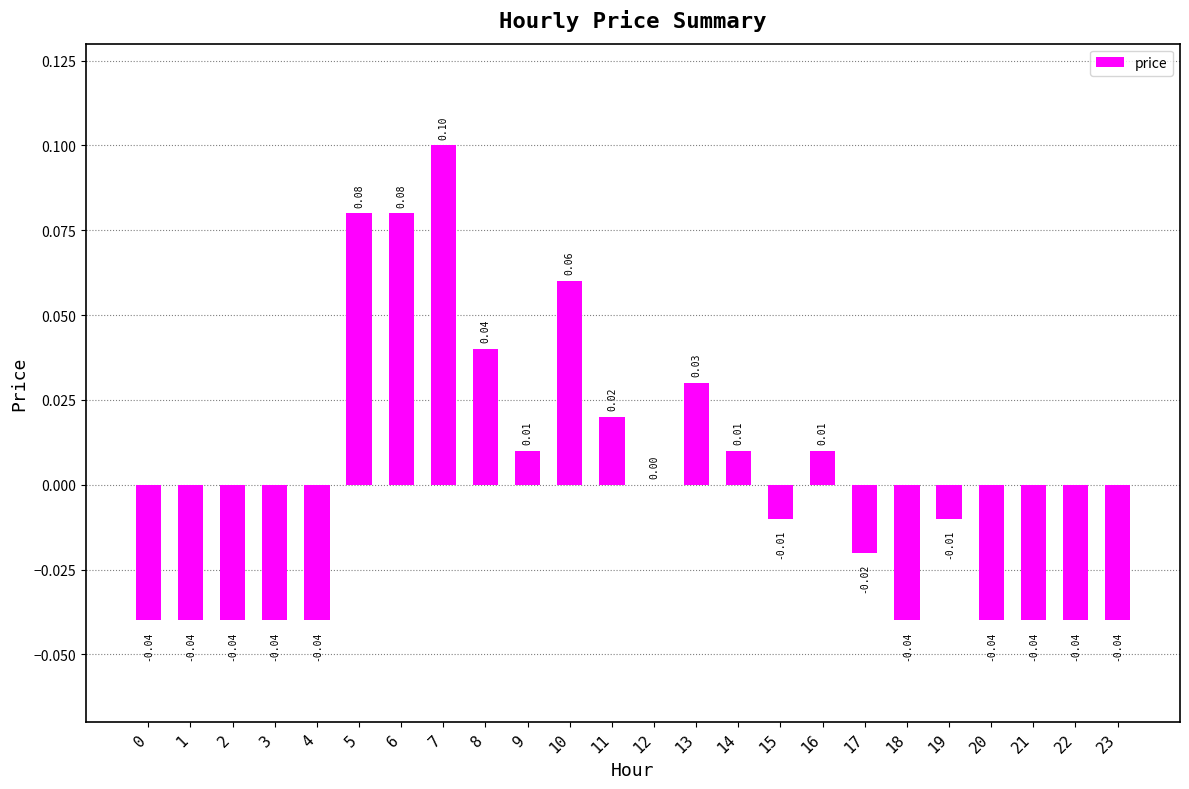

At which category does the chart reach its peak across all series?

7